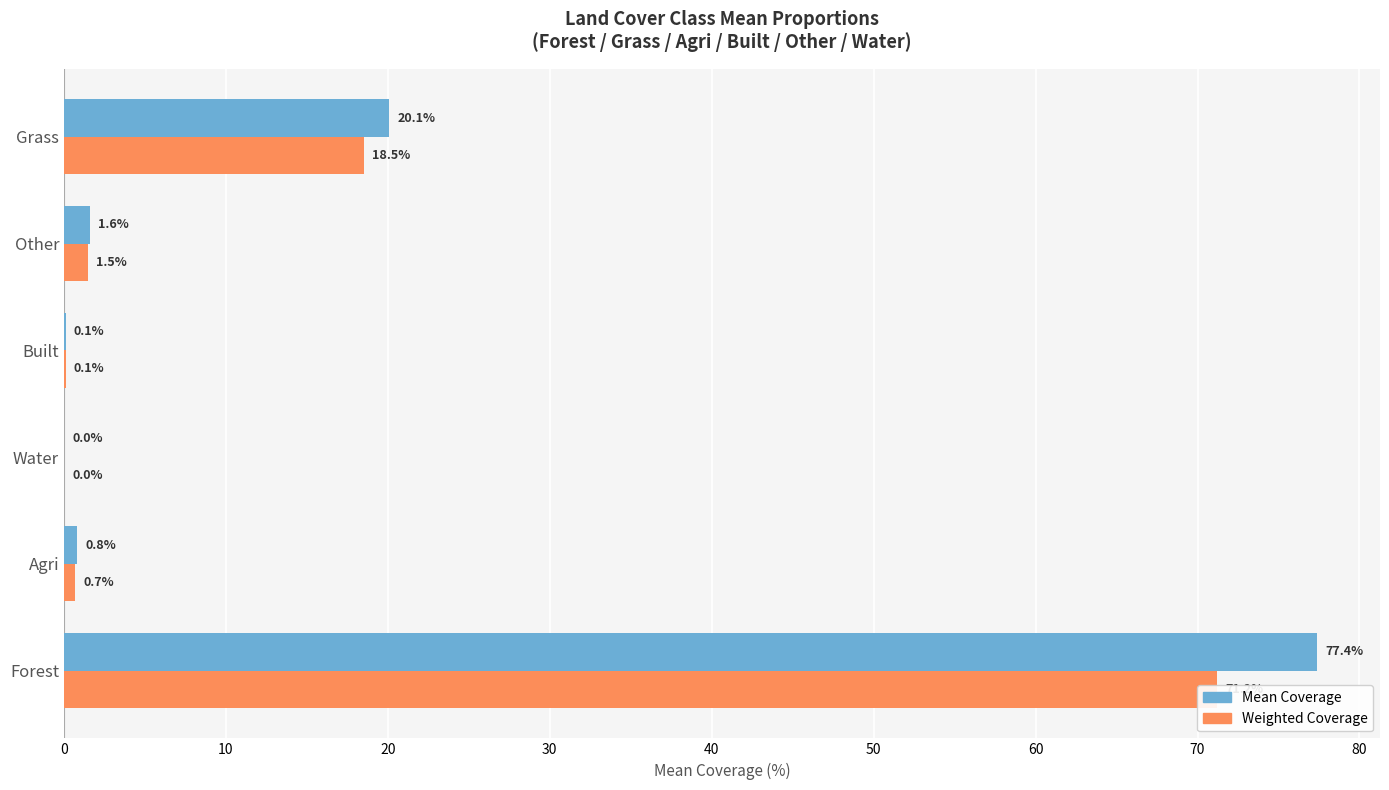

How many positive values does the Mean Coverage (forest/grass side) series have?

5